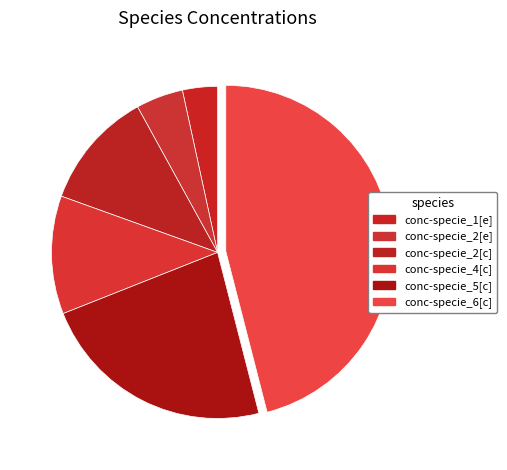

Is it true that conc-specie_5[c] is 10% of the pie?

False